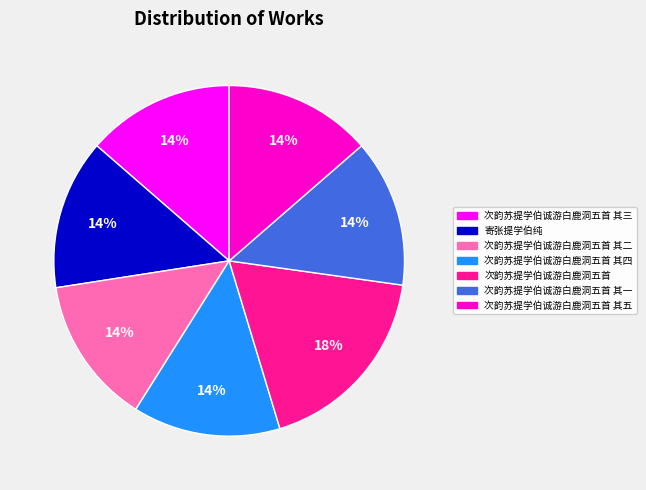

What is the ratio of the value at 寄张提学伯纯 to the value at 次韵苏提学伯诚游白鹿洞五首?

0.8